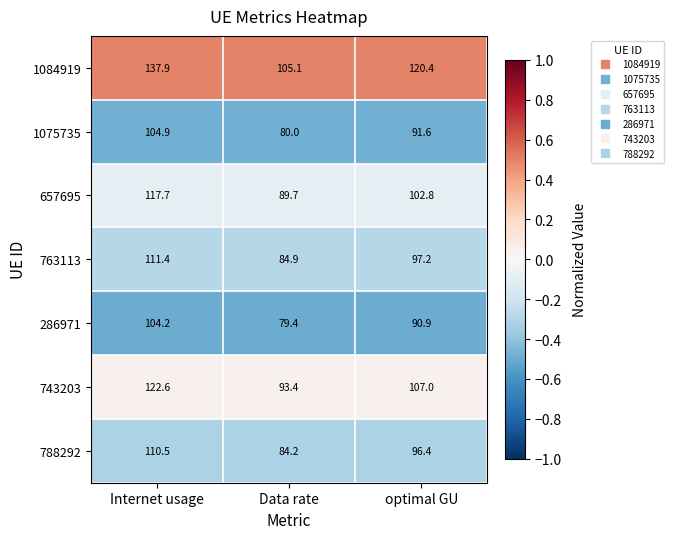

What is the total value across all series at optimal GU?

706.3